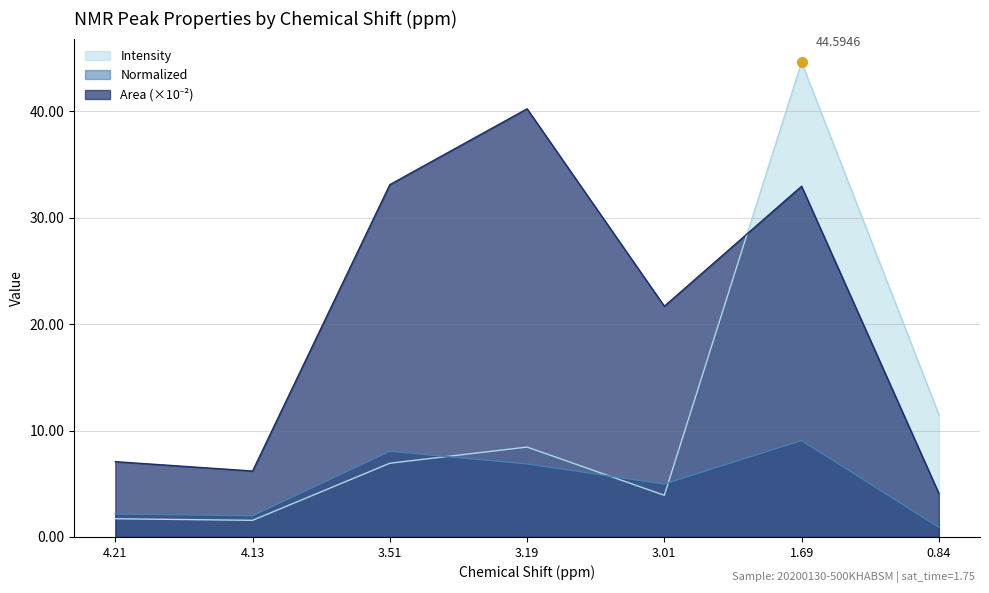

What is the approximate value of Area at 3.51?

33.1